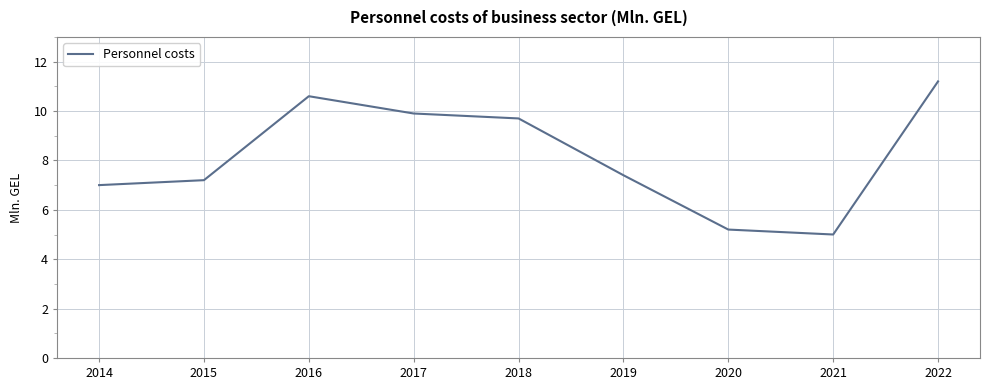

Between 2020 and 2022, which is larger?

2022